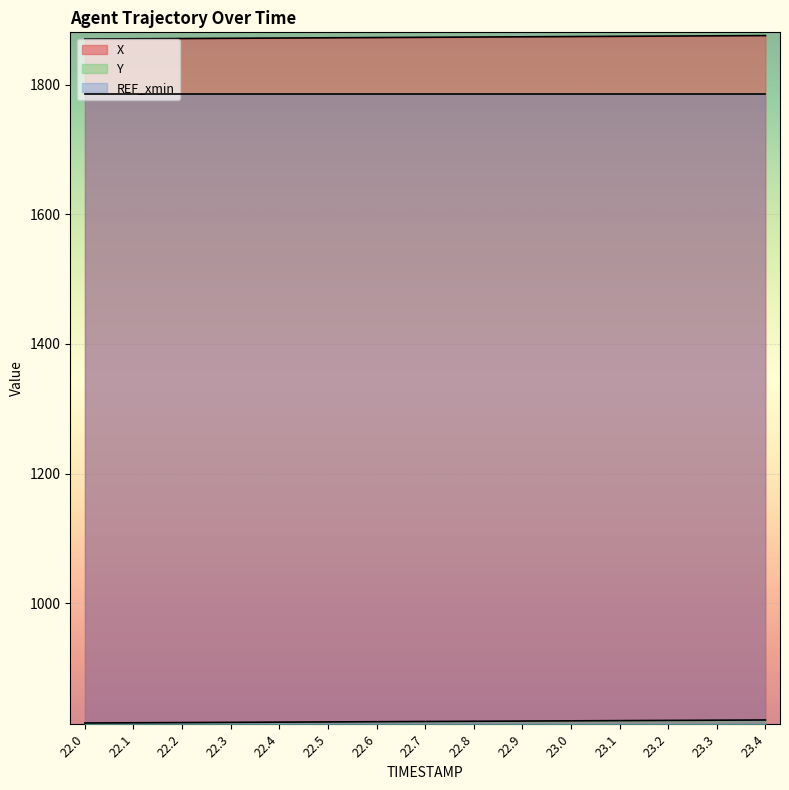

Rank the series by their maximum value, from highest to lowest.

X, REF_xmin, Y